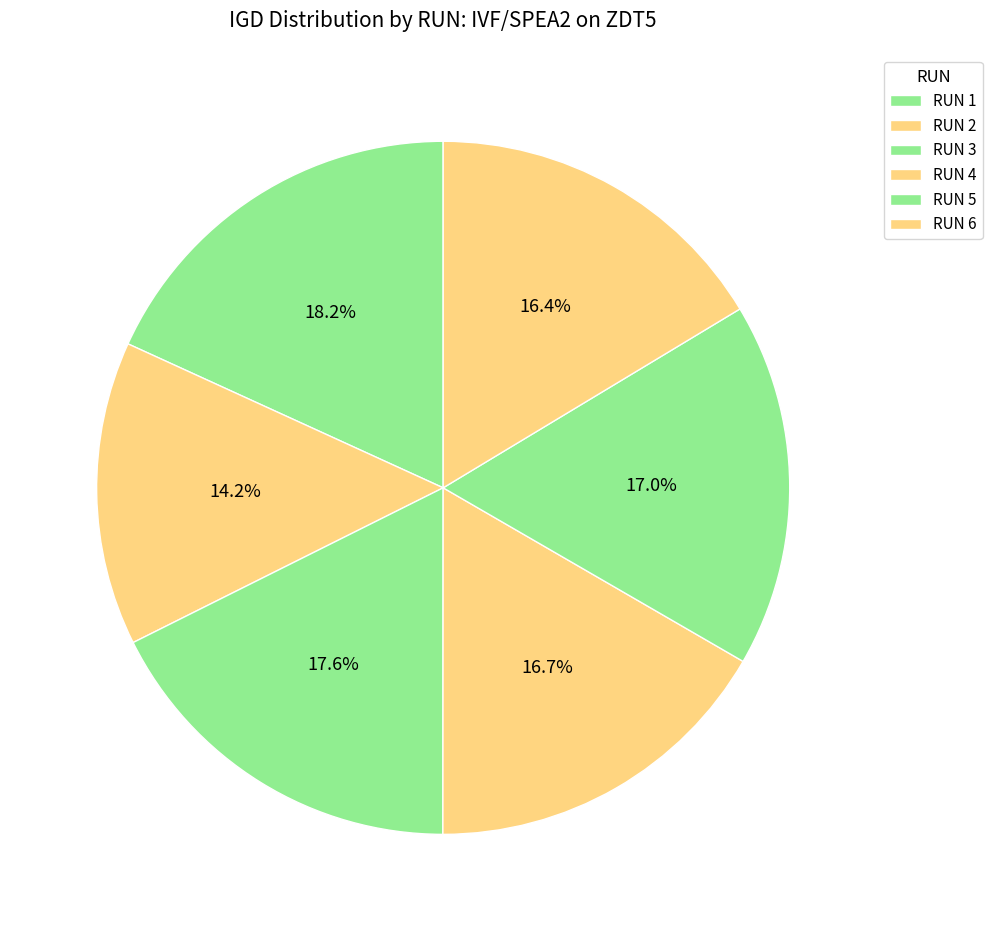

Between RUN 6 and RUN 4, which is larger?

RUN 4